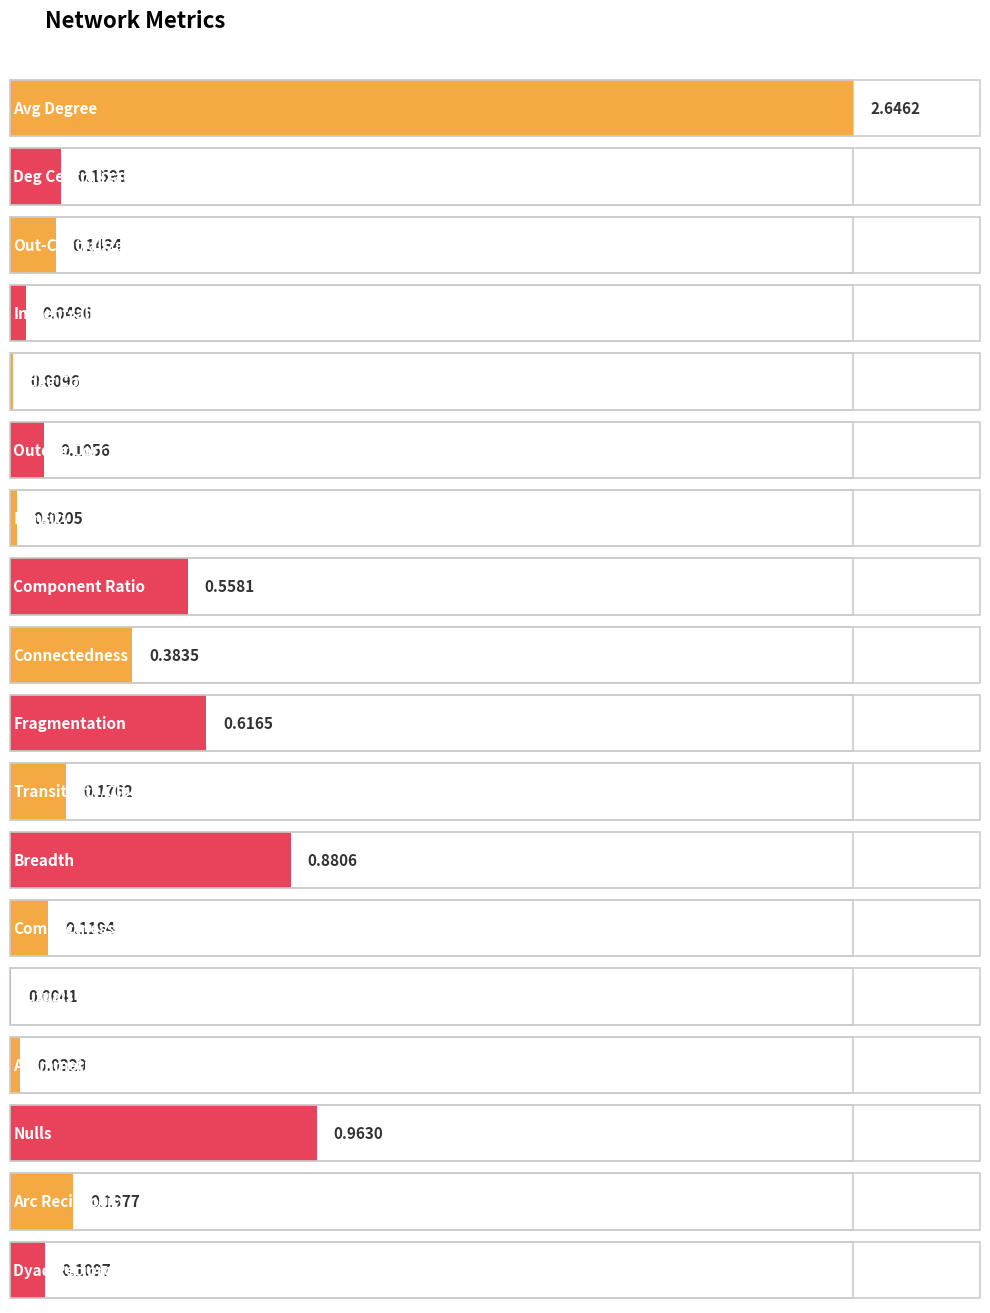

Reading left to right, what are all the values shown in this chart?

Avg Degree=2.6	Deg Centralization=0.2	Out-Centralization=0.1	In-Centralization=0.0	Indeg Corr=0.0	Outdeg Corr=0.1	Density=0.0	Component Ratio=0.6	Connectedness=0.4	Fragmentation=0.6	Transitivity/Closure=0.2	Breadth=0.9	Compactness=0.1	Mutuals=0.0	Asymmetrics=0.0	Nulls=1.0	Arc Reciprocity=0.2	Dyad Reciprocity=0.1